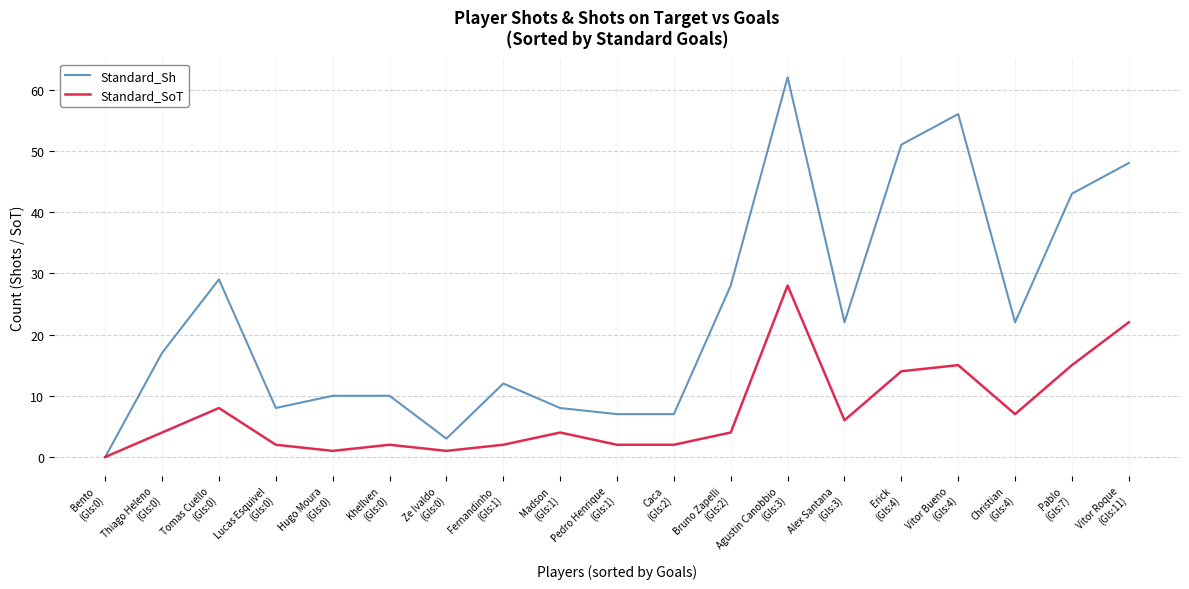

Reading left to right, transcribe all the data shown in this chart.

Standard_Sh: Bento
(Gls:0)=0	Thiago Heleno
(Gls:0)=17	Tomas Cuello
(Gls:0)=29	Lucas Esquivel
(Gls:0)=8	Hugo Moura
(Gls:0)=10	Khellven
(Gls:0)=10	Ze Ivaldo
(Gls:0)=3	Fernandinho
(Gls:1)=12	Madson
(Gls:1)=8	Pedro Henrique
(Gls:1)=7	Caca
(Gls:2)=7	Bruno Zapelli
(Gls:2)=28	Agustin Canobbio
(Gls:3)=62	Alex Santana
(Gls:3)=22	Erick
(Gls:4)=51	Vitor Bueno
(Gls:4)=56	Christian
(Gls:4)=22	Pablo
(Gls:7)=43	Vitor Roque
(Gls:11)=48
Standard_SoT: Bento
(Gls:0)=0	Thiago Heleno
(Gls:0)=4	Tomas Cuello
(Gls:0)=8	Lucas Esquivel
(Gls:0)=2	Hugo Moura
(Gls:0)=1	Khellven
(Gls:0)=2	Ze Ivaldo
(Gls:0)=1	Fernandinho
(Gls:1)=2	Madson
(Gls:1)=4	Pedro Henrique
(Gls:1)=2	Caca
(Gls:2)=2	Bruno Zapelli
(Gls:2)=4	Agustin Canobbio
(Gls:3)=28	Alex Santana
(Gls:3)=6	Erick
(Gls:4)=14	Vitor Bueno
(Gls:4)=15	Christian
(Gls:4)=7	Pablo
(Gls:7)=15	Vitor Roque
(Gls:11)=22